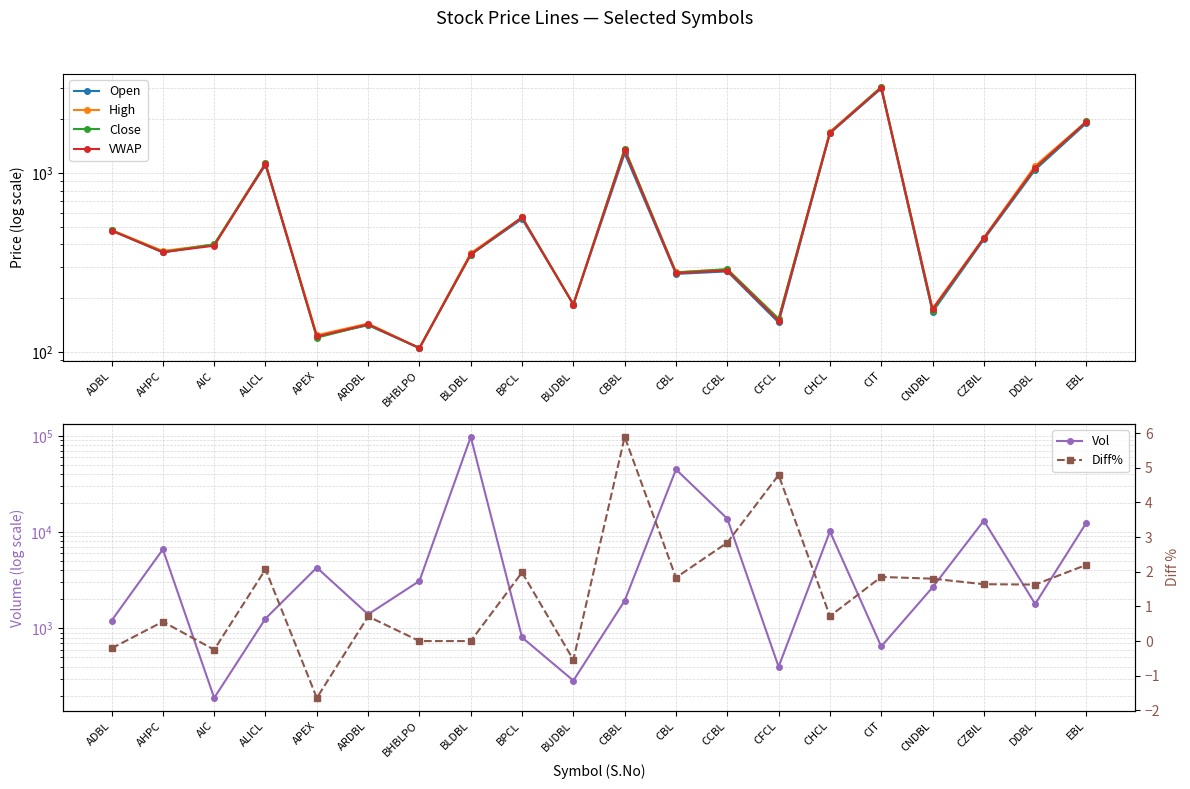

At which label does Open first exceed 400?

ADBL